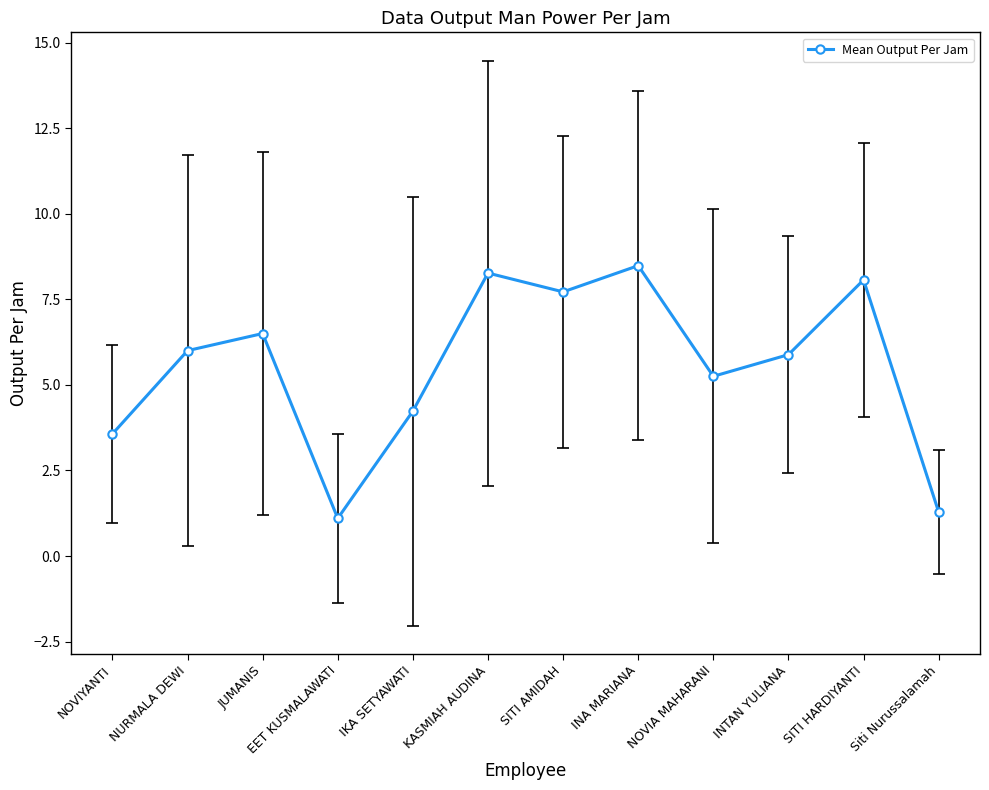

What value does the data have at JUMANIS?

6.5